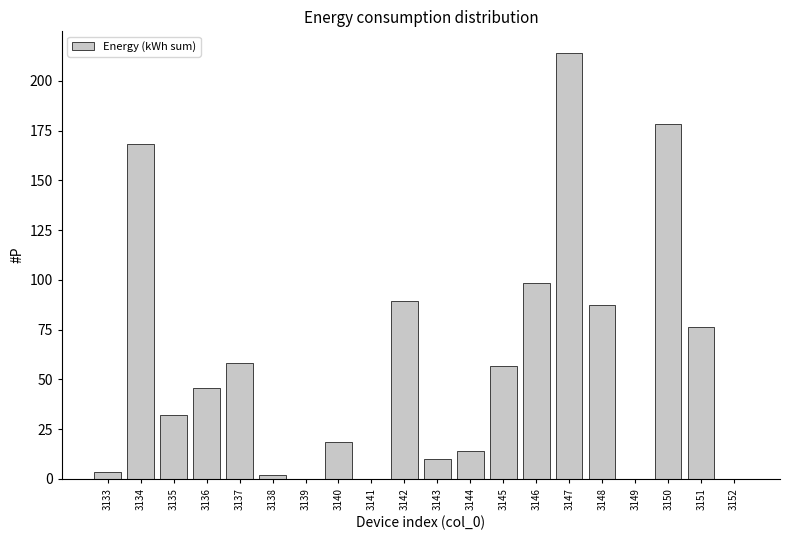

Approximately how many times larger is the value at 3150 compared to 3148?

2.0